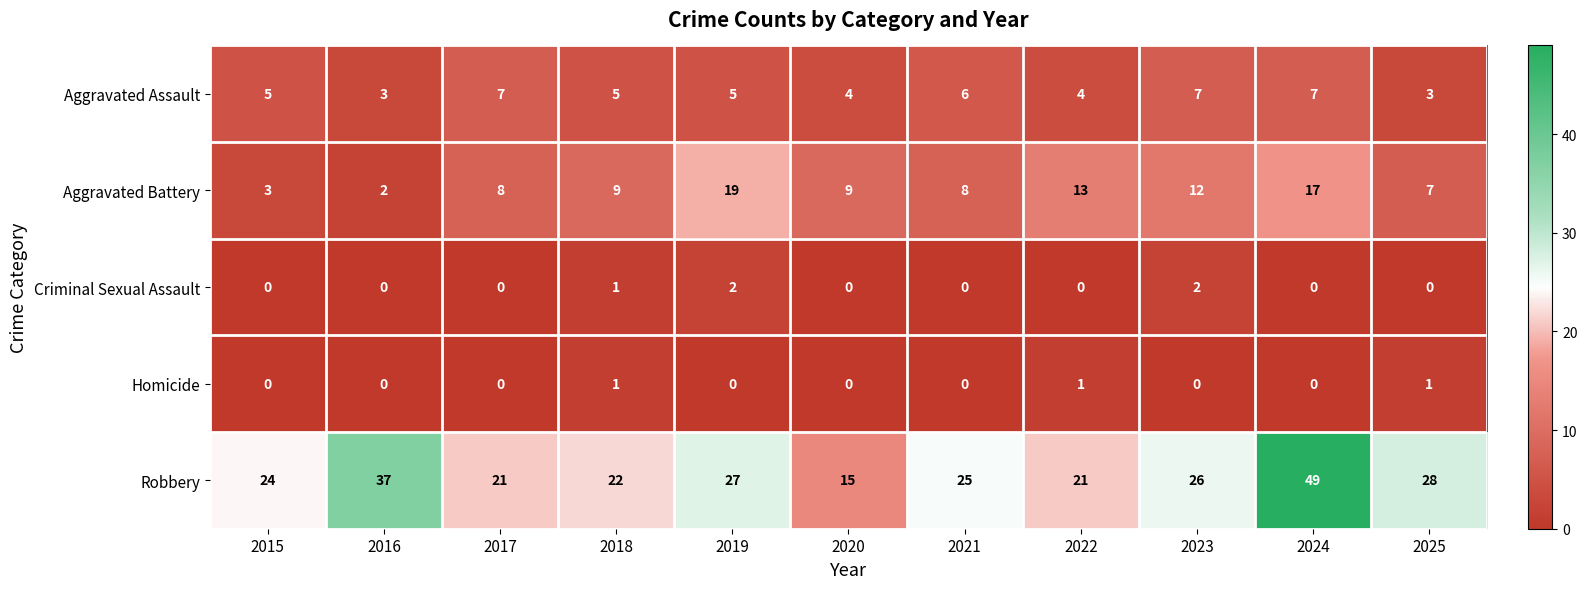

The Homicide series shows 0 at 2021. True or false?

True